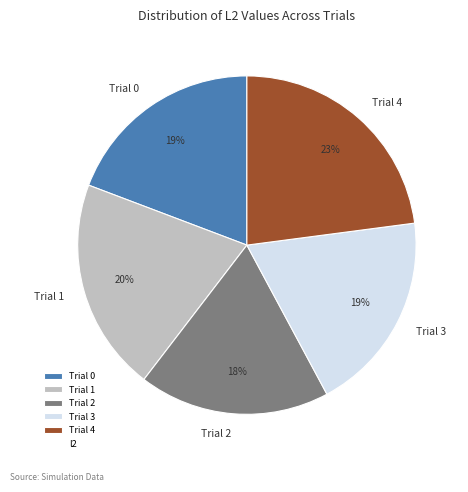

Does Trial 4 account for over 50% of the chart?

No